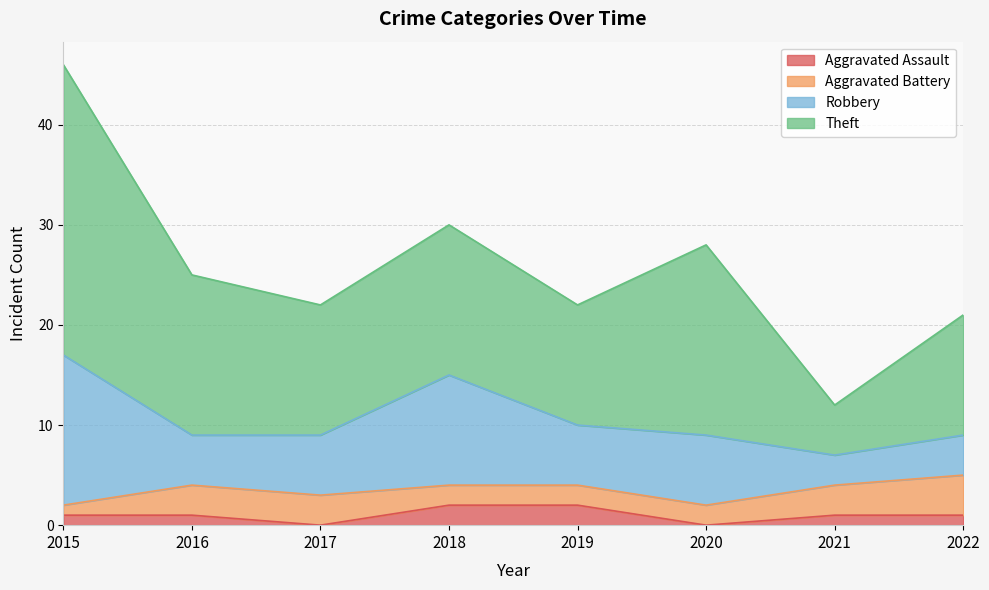

Does the chart display data point markers on the line(s)?

No